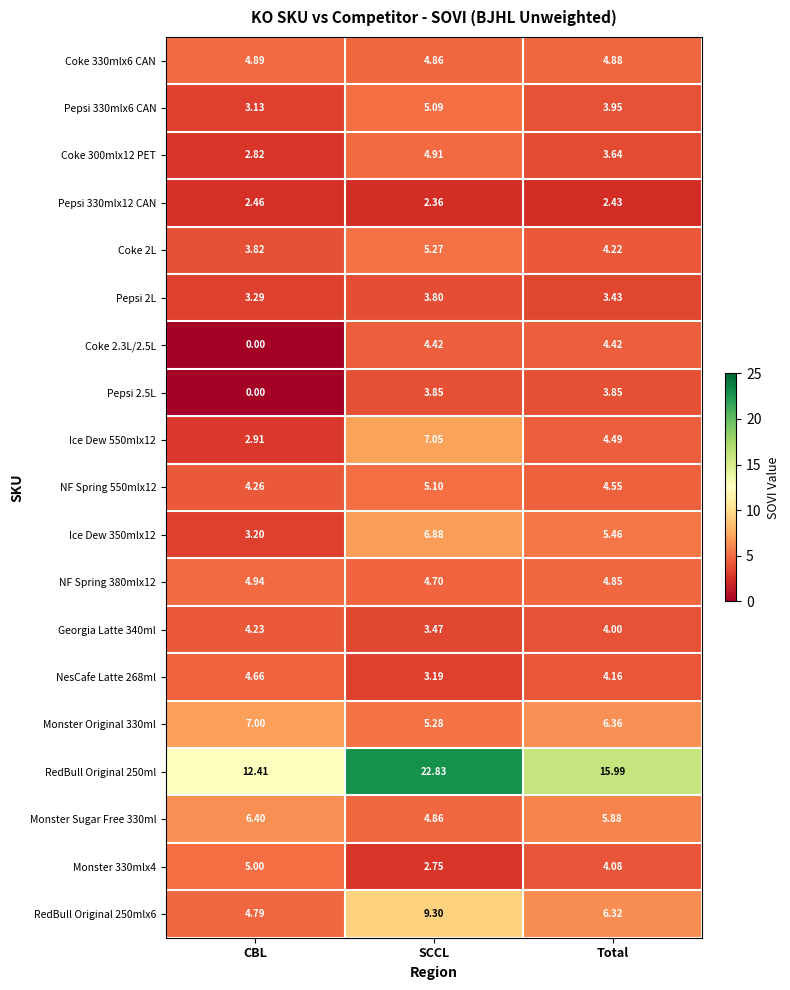

At which category is the sum across all series the highest?

SCCL